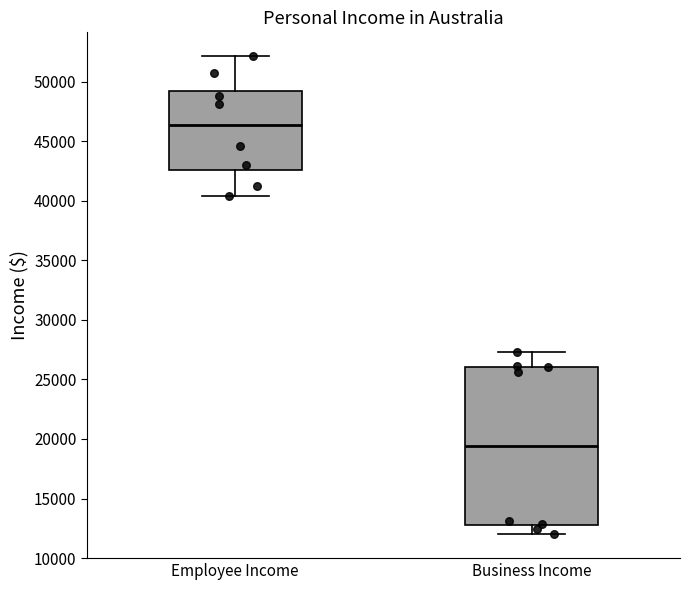

Reading left to right, transcribe this box plot: for each box, give where its median line is, the range the box spans, and where its two whiskers end, as read against the y-axis. The values are not printed on the chart, so give them approximately, as read against the axis.

Employee Income: median 46500, box 42500 to 49000, whiskers 40500 to 52000
Business Income: median 19500, box 13000 to 26000, whiskers 12000 to 27500